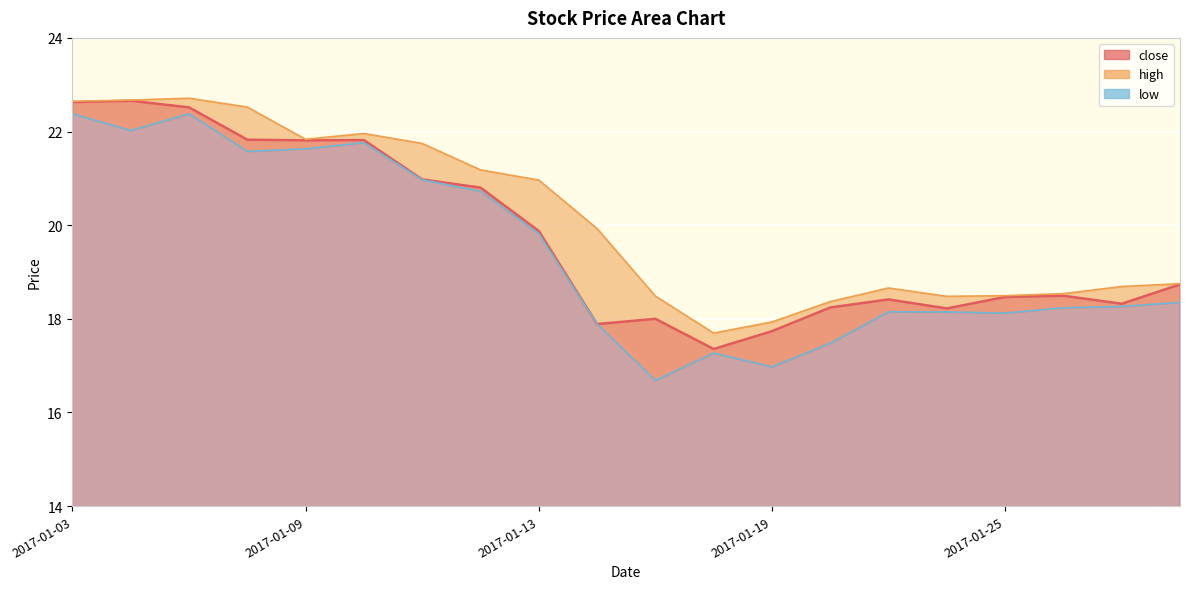

Which series has the largest total across all categories?

high